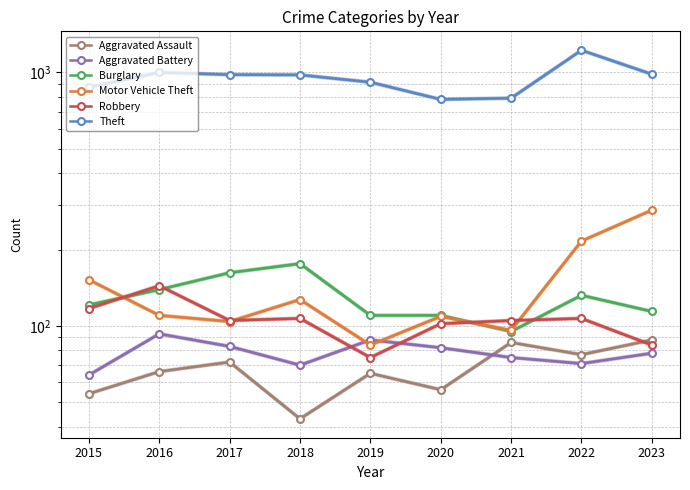

What is the difference between the Burglary values at 2023 and 2018?

62